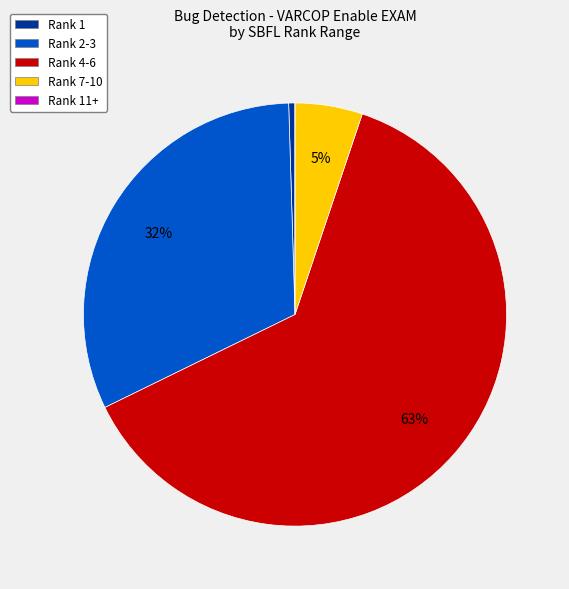

To the nearest percent, what is the difference between the largest and smallest slice percentages?

63%